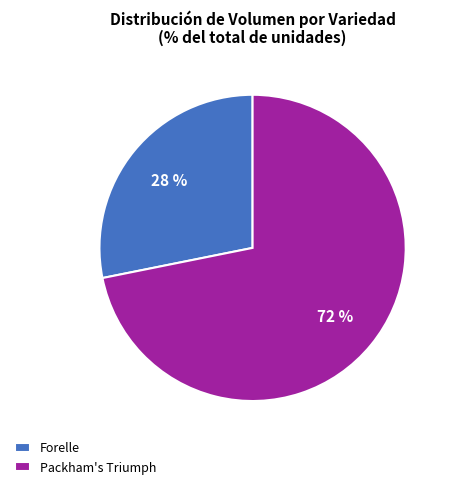

Rank the categories by value from highest to lowest.

Packham's Triumph, Forelle